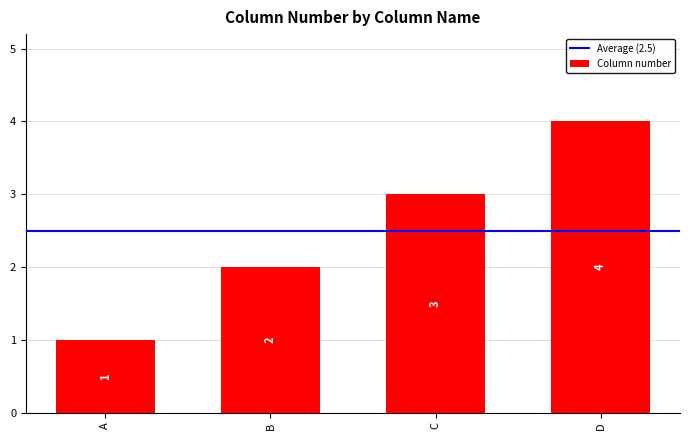

Rank the categories by value from lowest to highest.

A, B, C, D